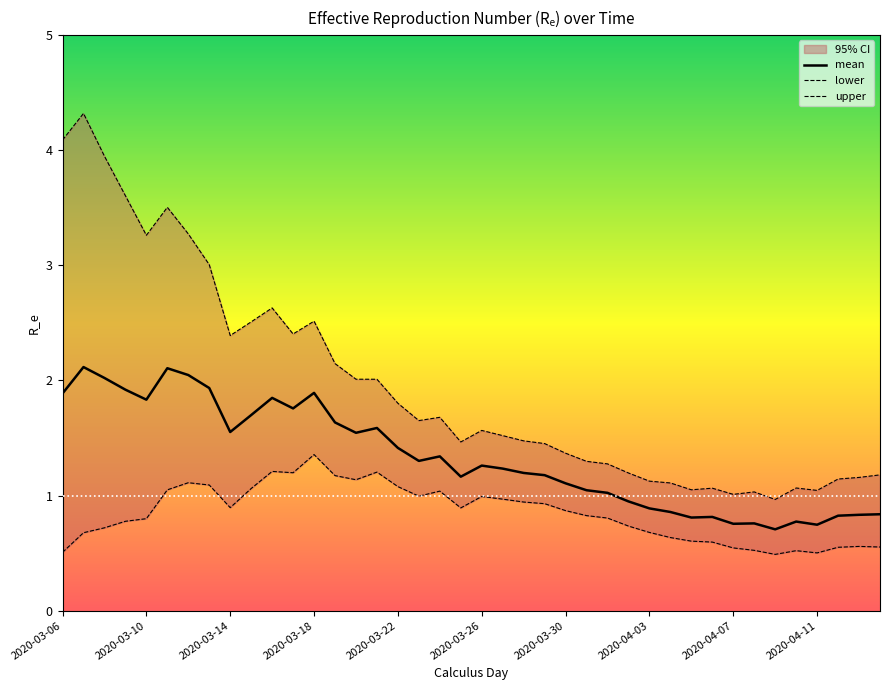

In mean, how many points are higher than both neighbors (excluding endpoints)?

10